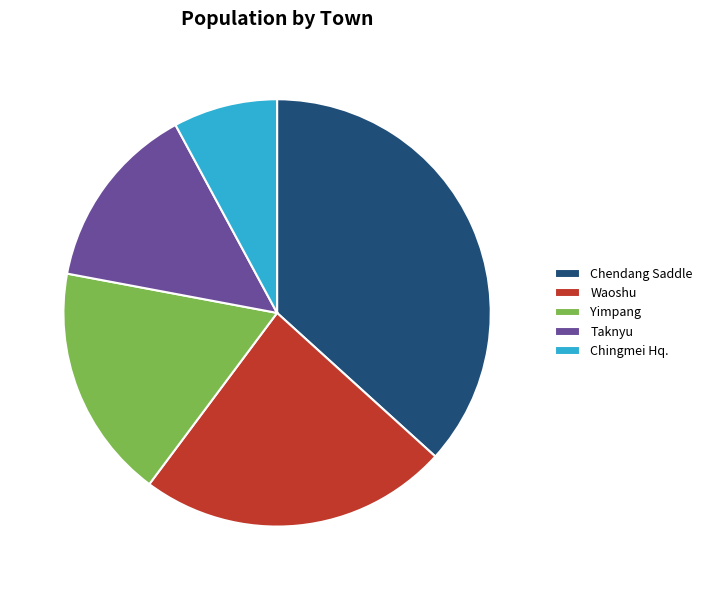

Combined, do Chendang Saddle and Taknyu account for over 50%?

Yes